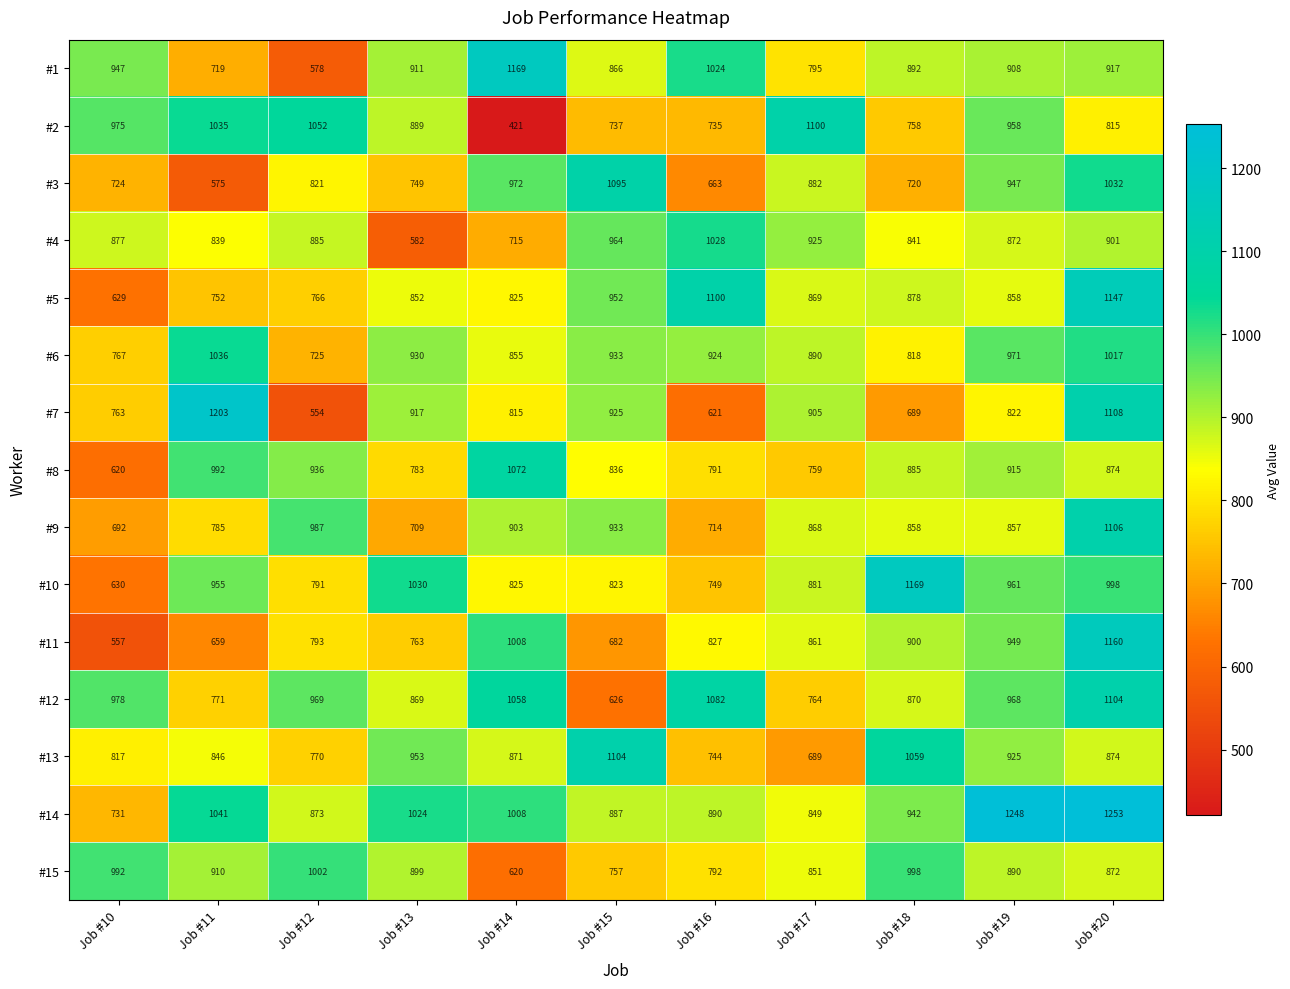

What is the approximate value of #12 at Job #16, to the nearest 10?

1080